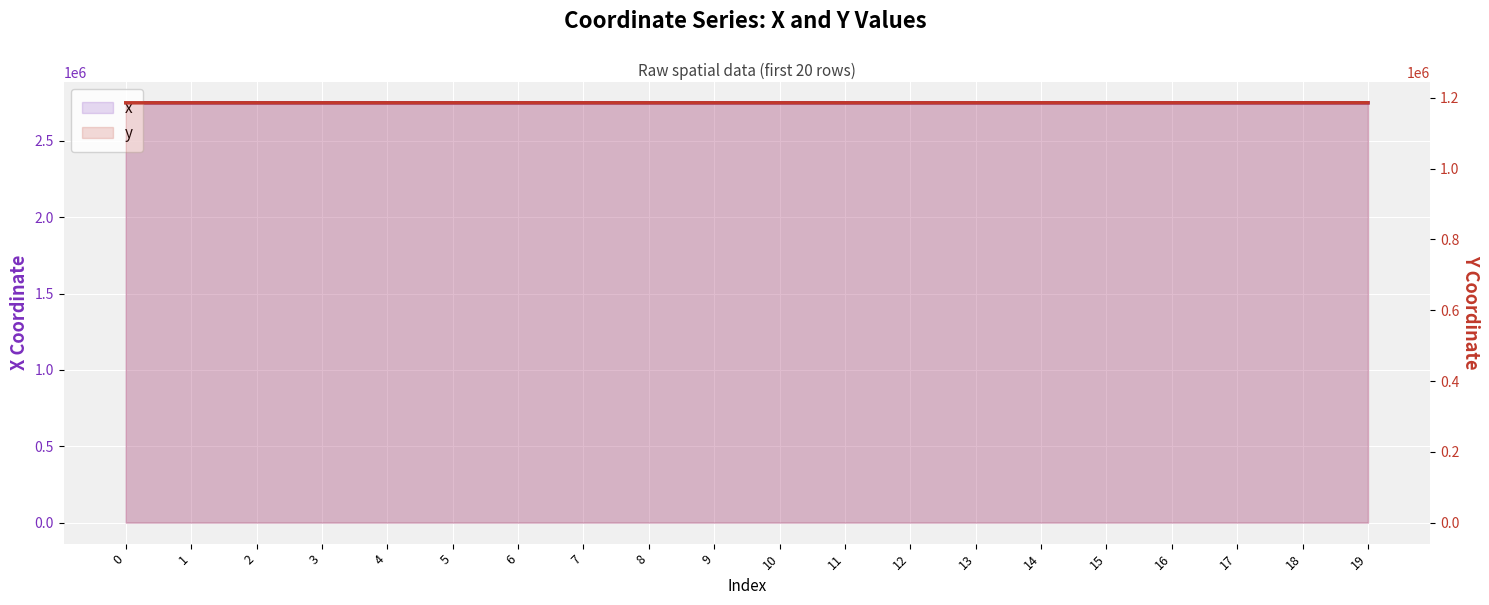

True or false: x and y intersect in this chart.

False